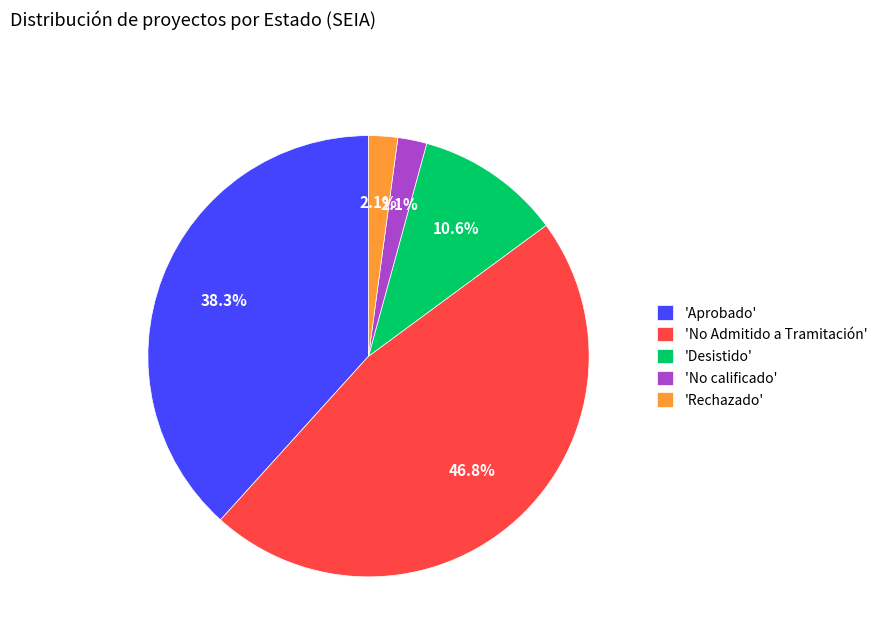

To the nearest percent, what is the difference between the largest and smallest slice percentages?

45%